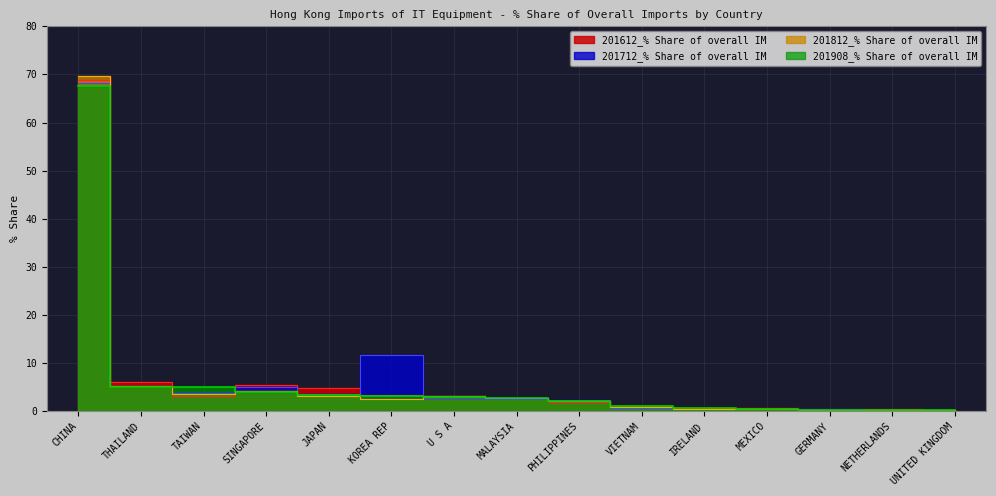

How many values in the 201712_% Share of overall IM series are below 2?

6